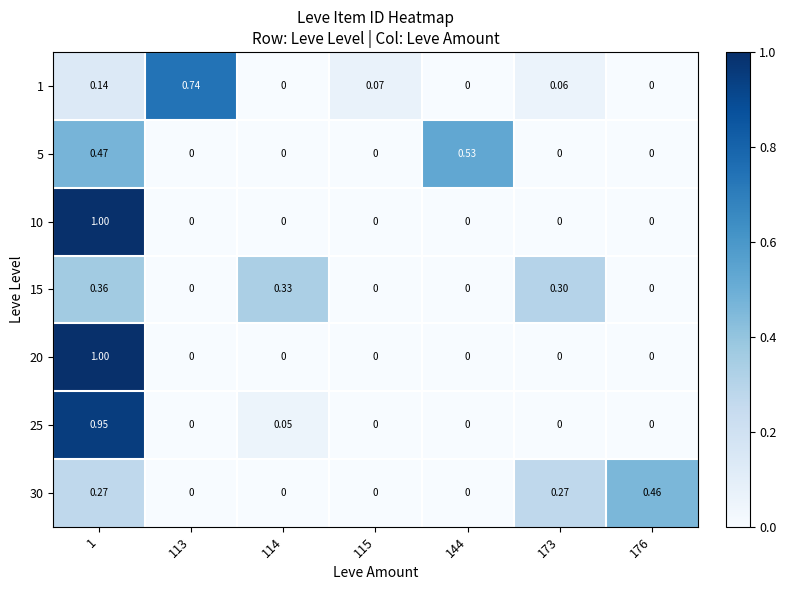

Is the value of 1 at 113 greater than the value of 25 at 113?

Yes